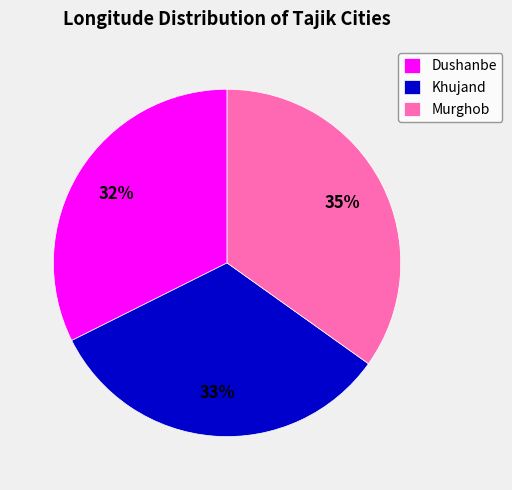

Combined, do Murghob and Dushanbe account for over 50%?

Yes